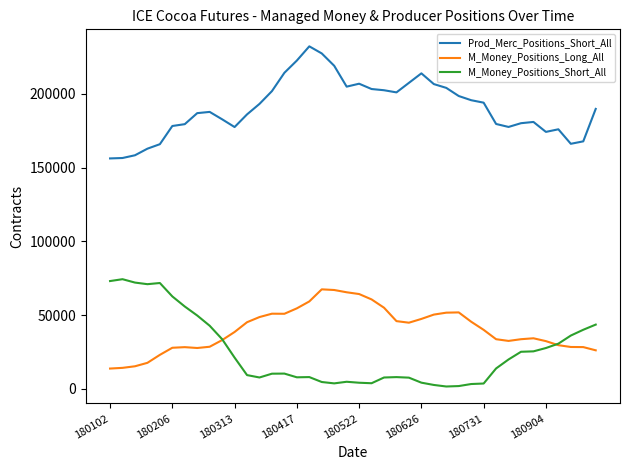

What is the minimum value shown in the chart?

1627